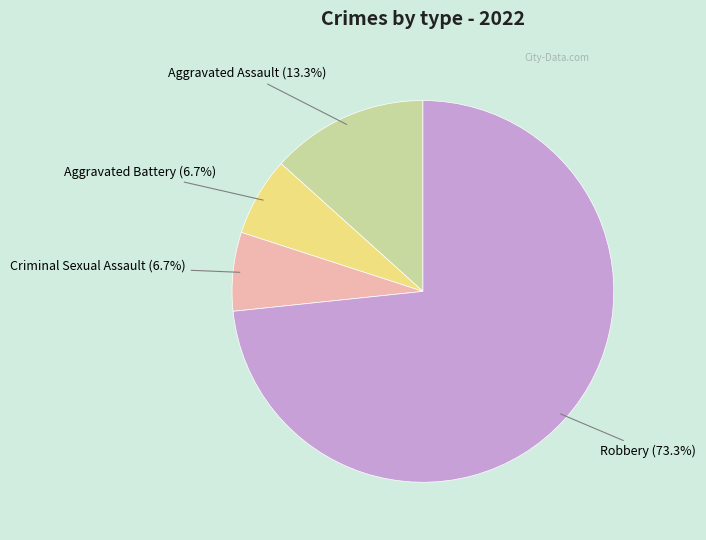

Does any single category account for the majority?

Yes